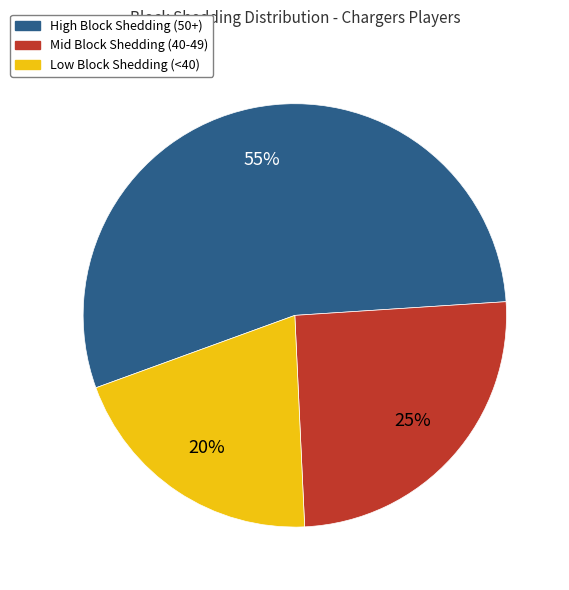

Is there a majority slice in this chart?

Yes